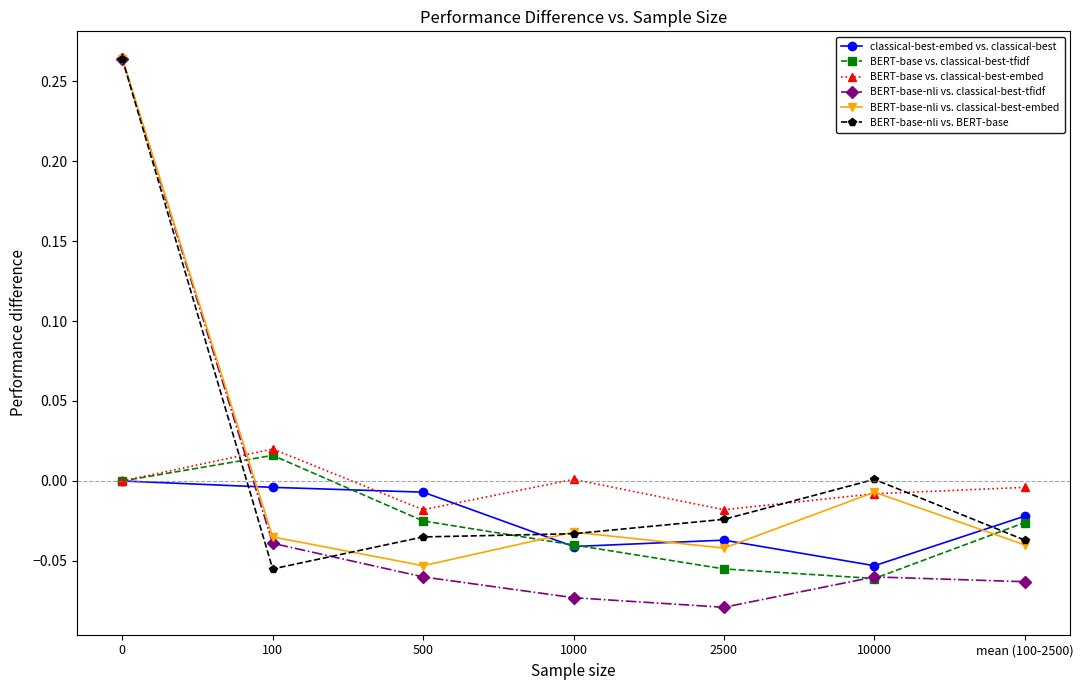

What are all the series names shown in the legend?

classical-best-embed vs. classical-best, BERT-base vs. classical-best-tfidf, BERT-base vs. classical-best-embed, BERT-base-nli vs. classical-best-tfidf, BERT-base-nli vs. classical-best-embed, BERT-base-nli vs. BERT-base